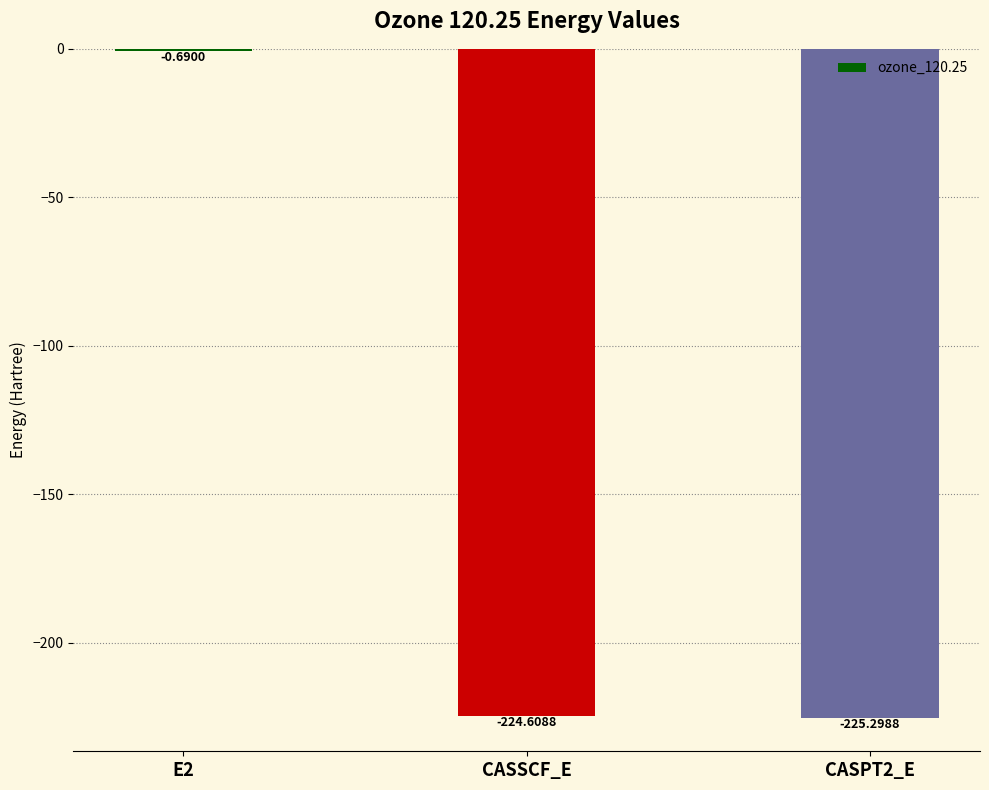

At which label does the data first exceed -224?

E2